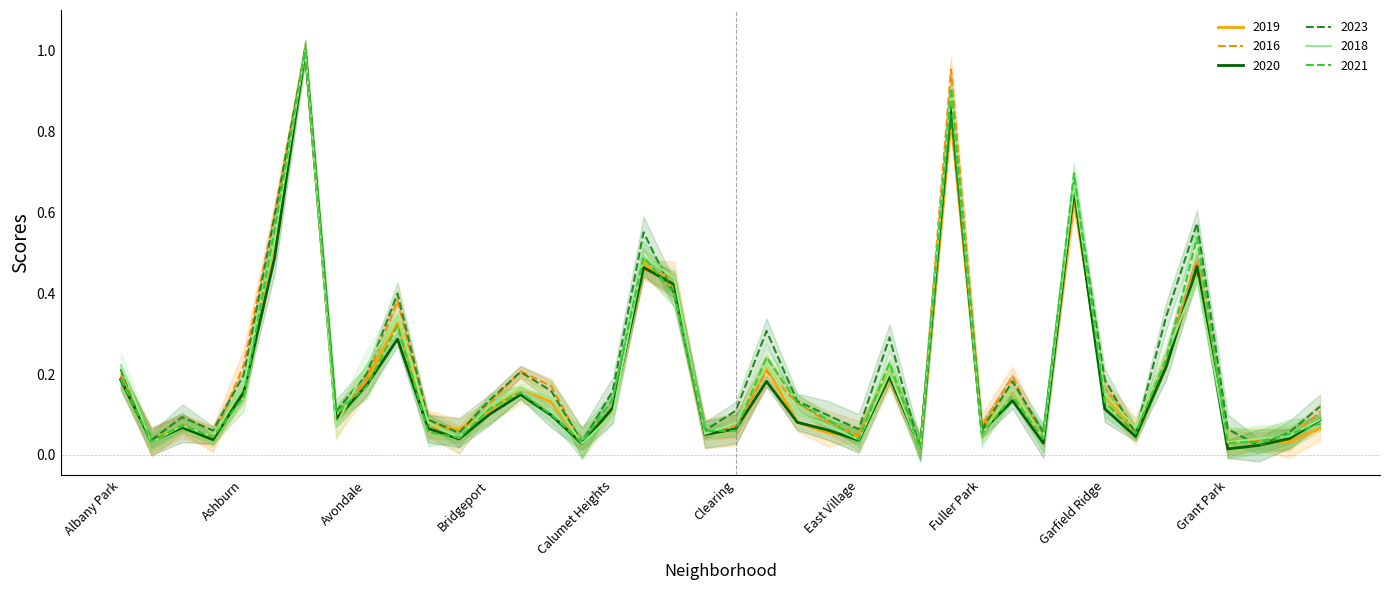

How many interior local valleys does the 2021 series have?

12